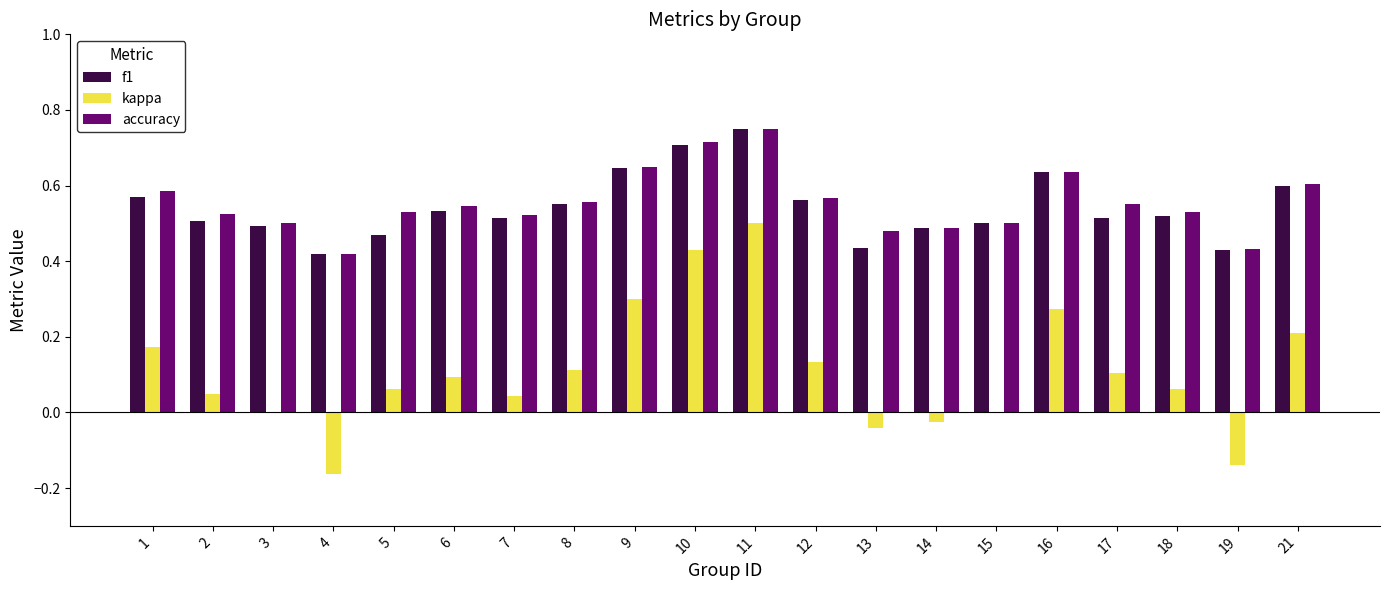

At which label does f1 reach its peak?

11